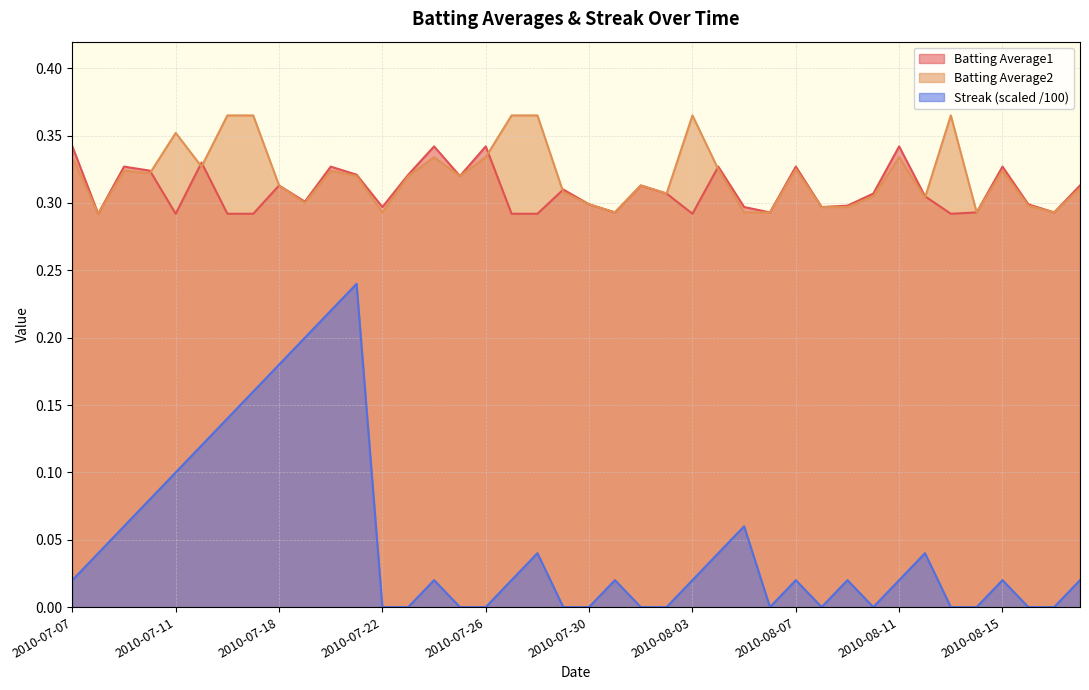

In Batting Average1, how many points are higher than both neighbors (excluding endpoints)?

12